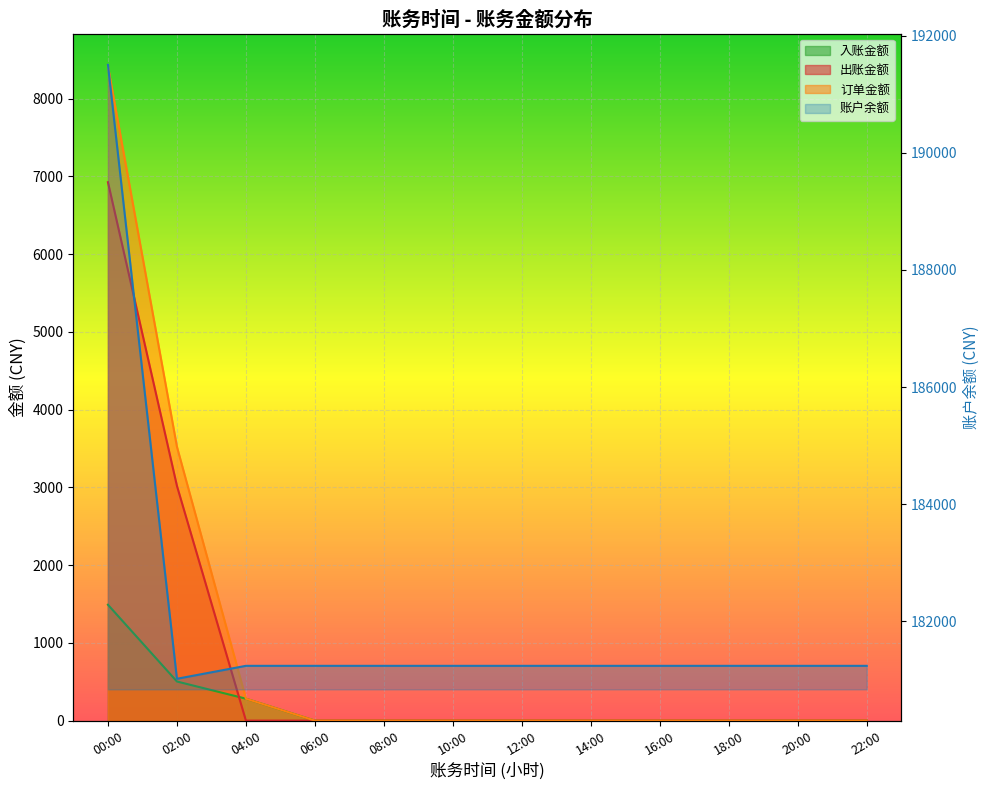

Which series has the largest total across all categories?

账户余额